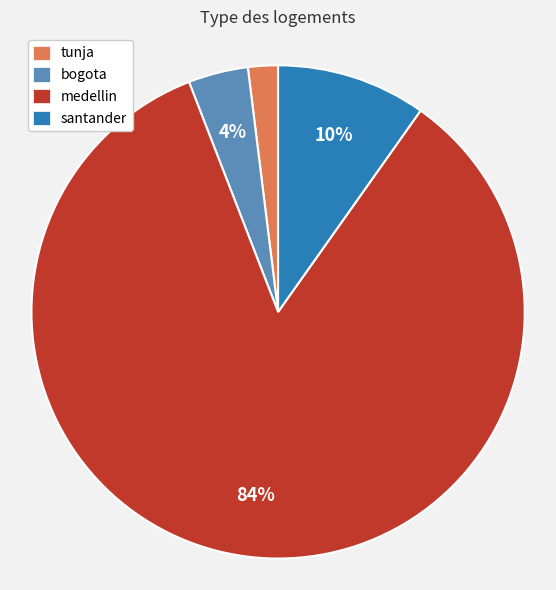

To the nearest percent, what is the average slice percentage?

25%